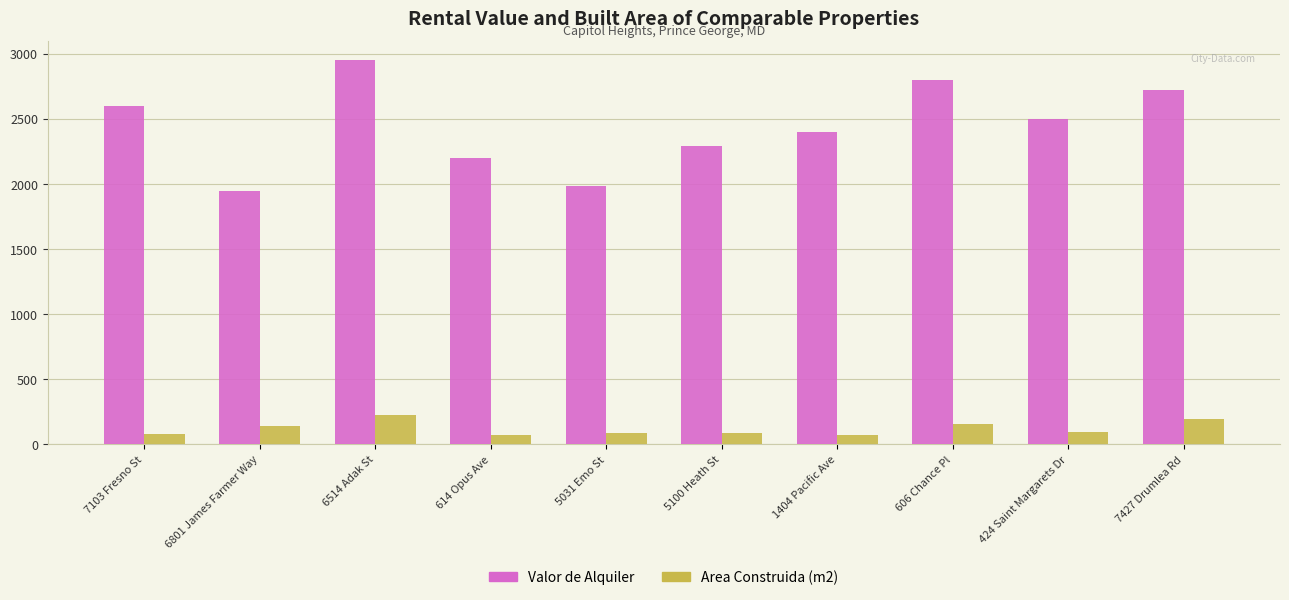

Rank the series by their average value, from highest to lowest.

Valor de Alquiler, Area Construida (m2)